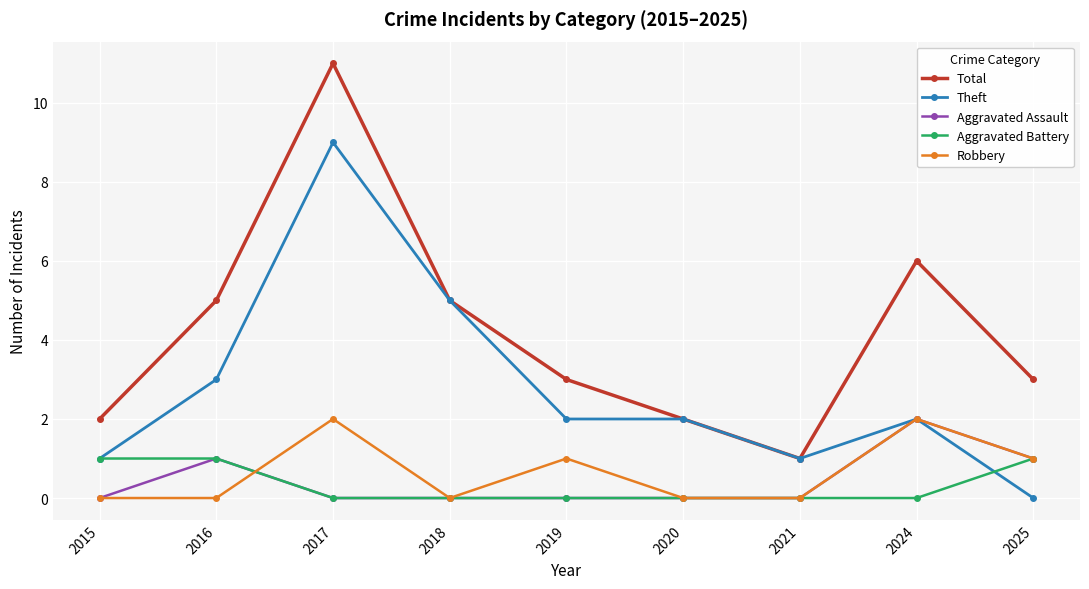

How many lines are shown in the chart?

5